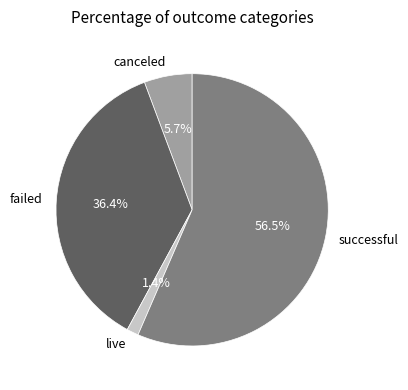

Between canceled and failed, which is larger?

failed